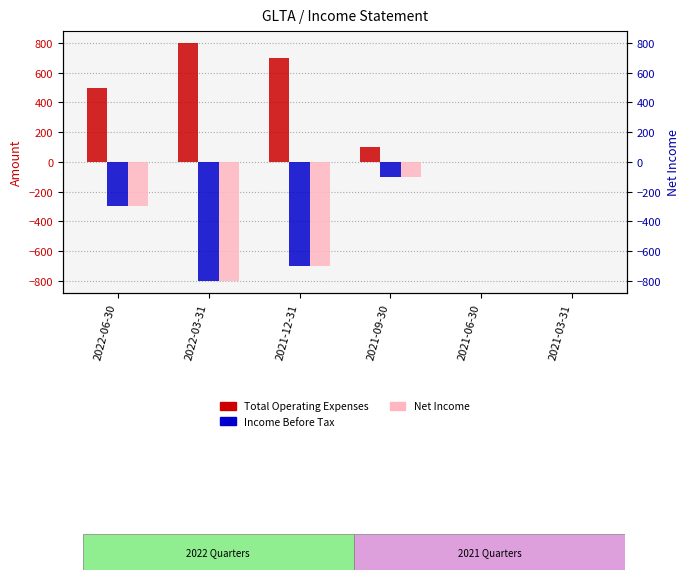

What is the difference between the highest and lowest values at 2022-06-30?

800